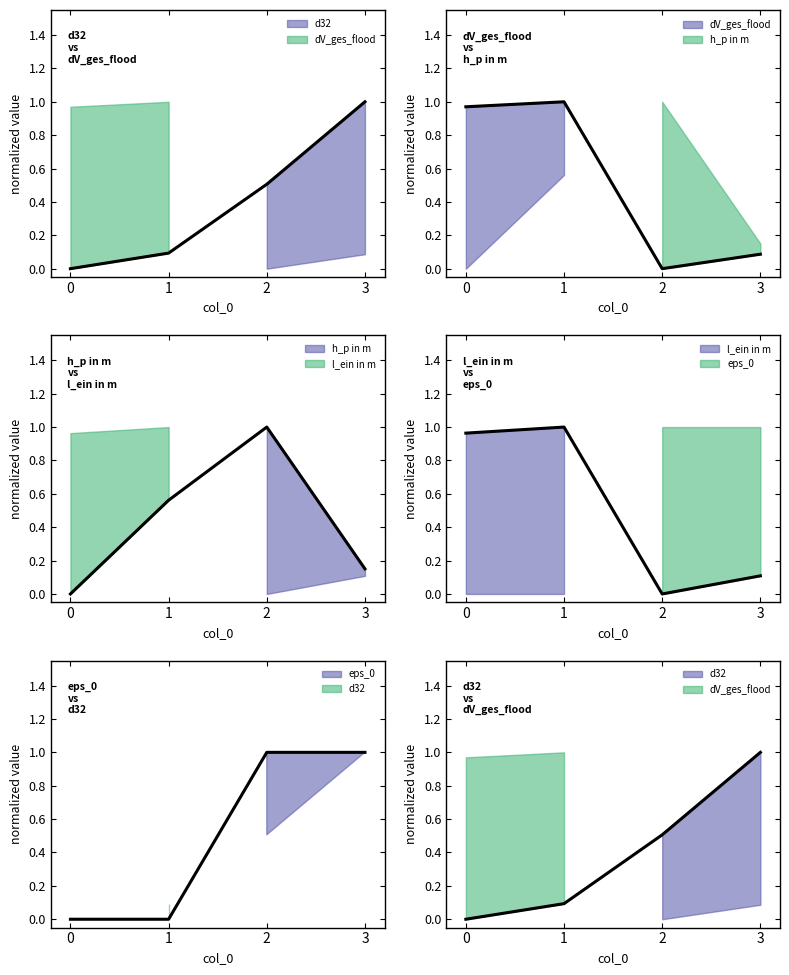

At which category is the sum across all series the highest?

1